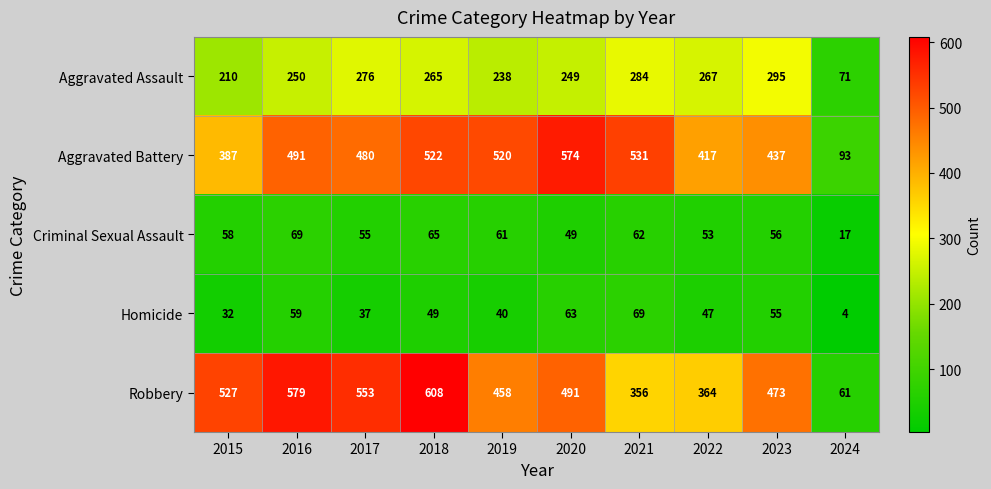

What is the difference between the Robbery values at 2021 and 2016?

223